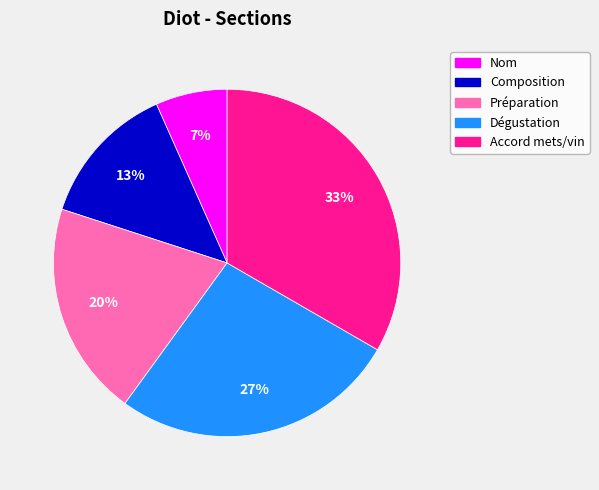

Which category has the biggest portion of the pie?

Accord mets/vin